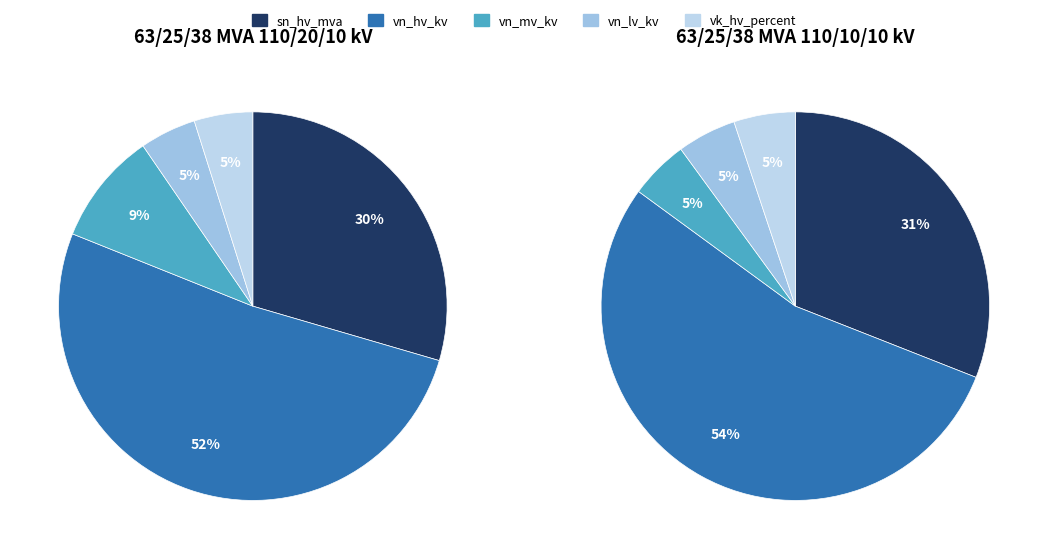

At 63/25/38 MVA 110/10/10 kV, list the series in order from largest to smallest.

vn_hv_kv, sn_hv_mva, vk_hv_percent, vn_mv_kv, vn_lv_kv